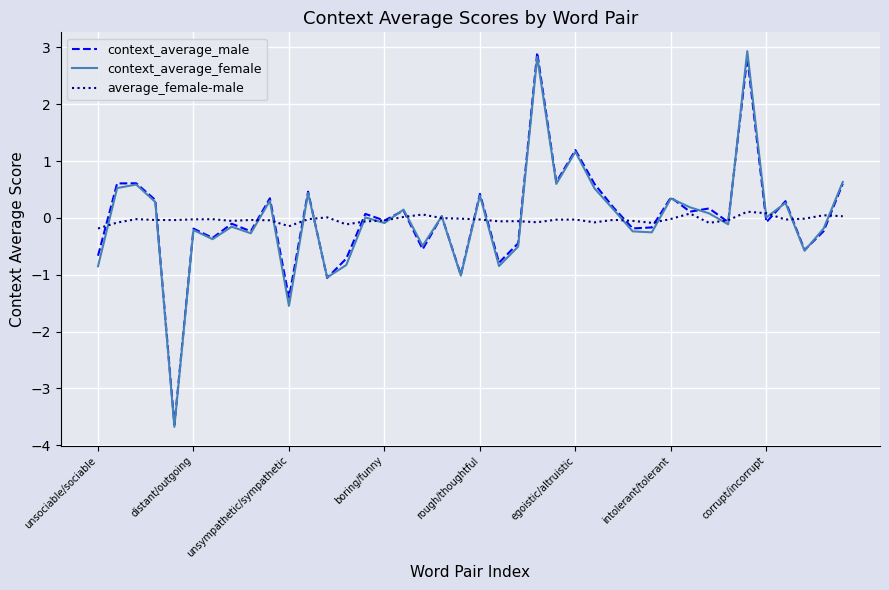

What is the difference between the maximum and minimum values in the context_average_male series?

6.5